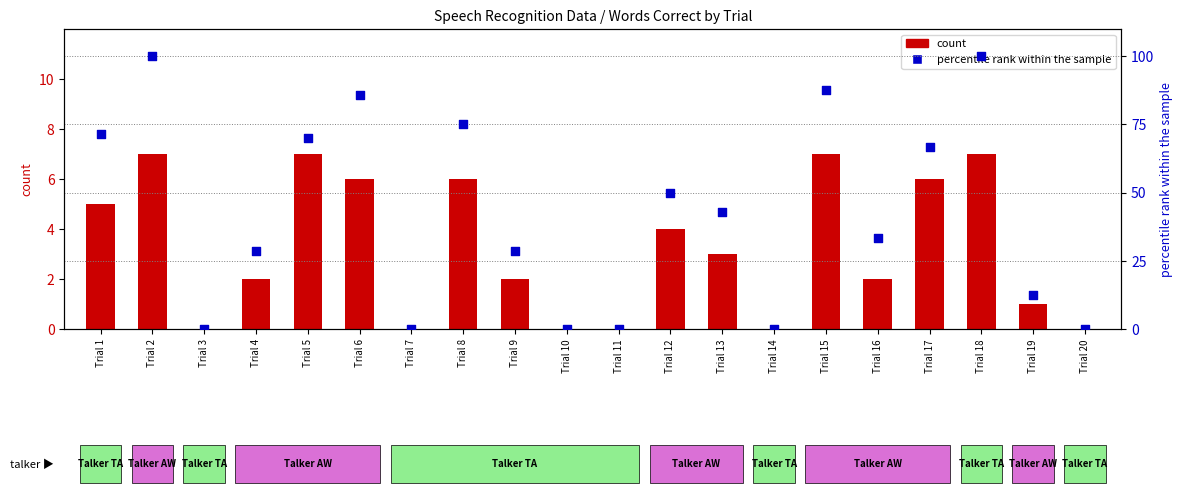

Is the value of percentile rank within the sample at Trial 19 greater than the value of count at Trial 18?

Yes